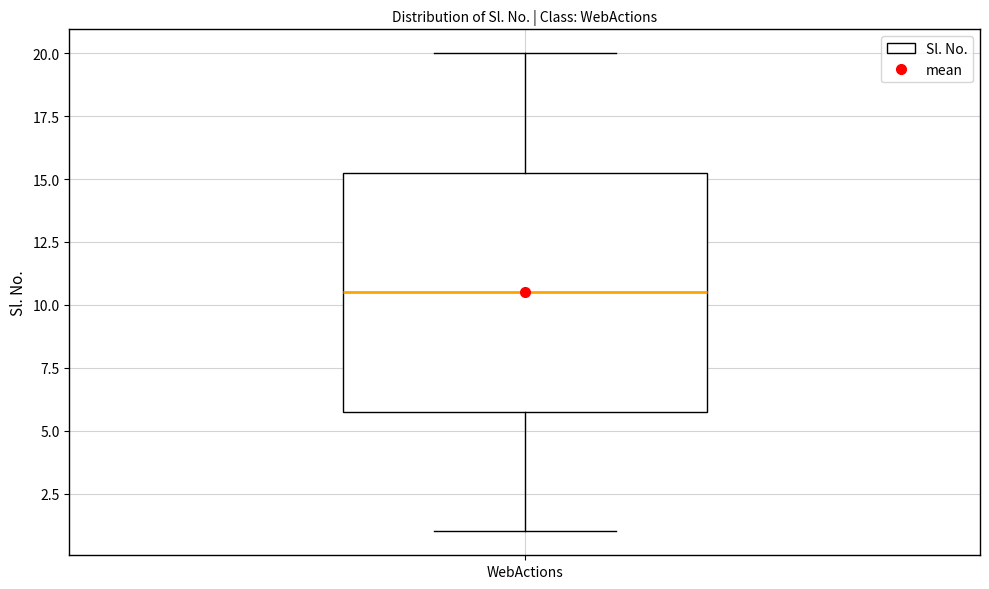

Where is the lower edge of the box for WebActions on the y-axis? The values are not printed on the chart, so give them approximately, as read against the axis.

6.0